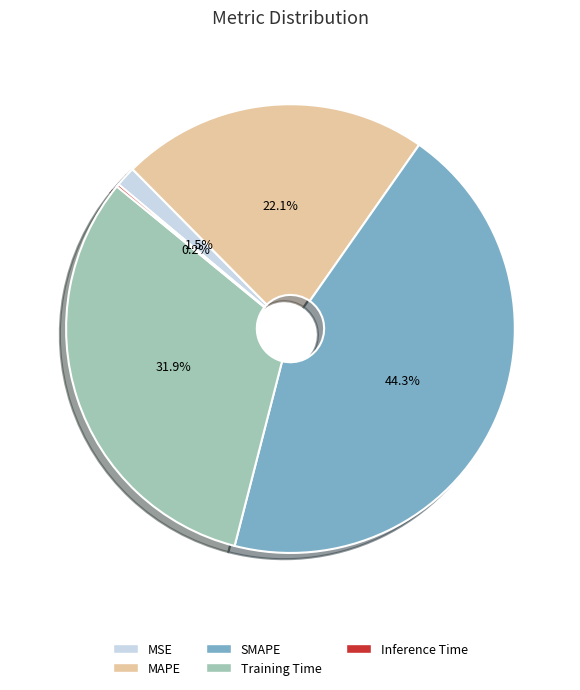

What is the largest slice in the pie chart?

SMAPE